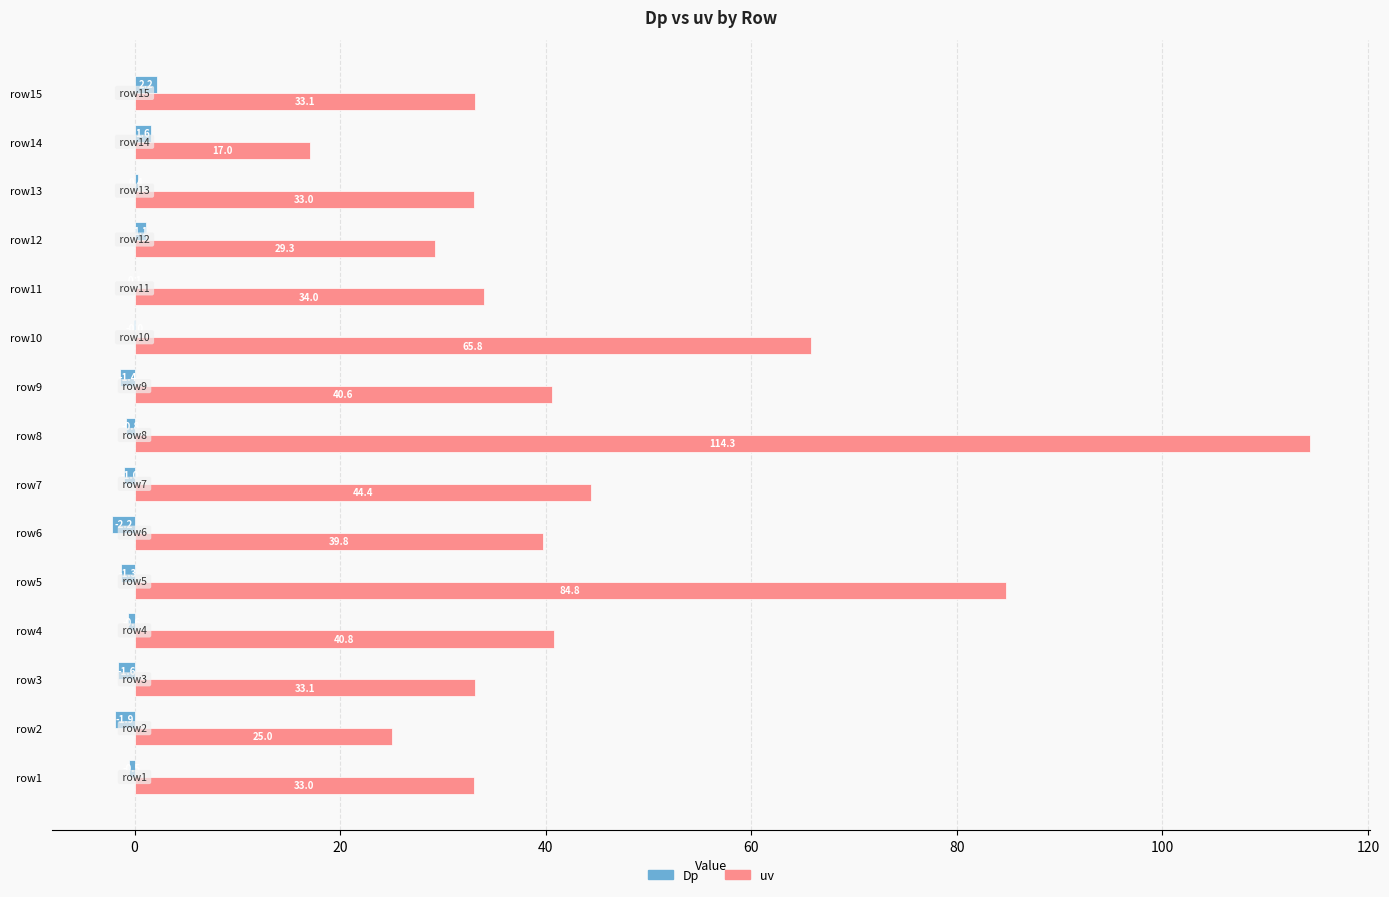

What value does the uv series have at row7?

44.4